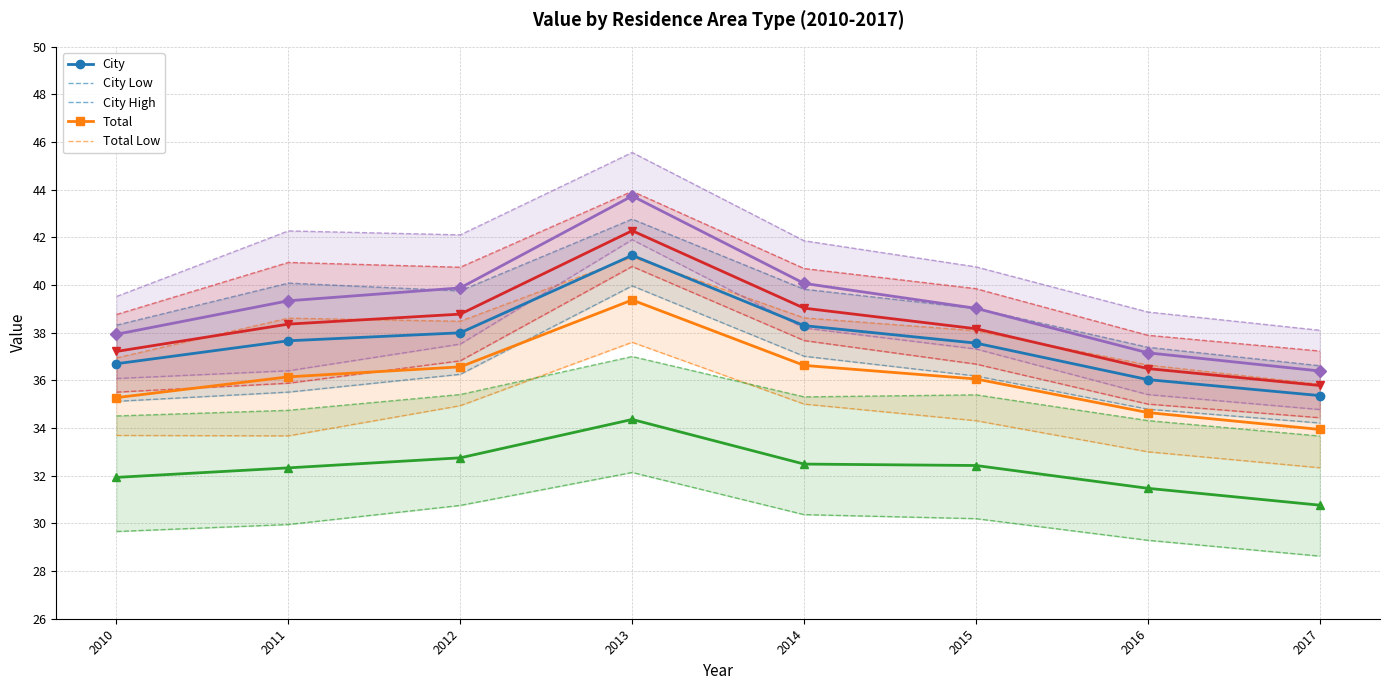

Reading left to right, list all the values displayed in this chart.

City: 2010=36.7	2011=37.7	2012=38.0	2013=41.2	2014=38.3	2015=37.6	2016=36.0	2017=35.4
Total: 2010=35.3	2011=36.1	2012=36.6	2013=39.4	2014=36.6	2015=36.1	2016=34.7	2017=33.9
Rural: 2010=31.9	2011=32.3	2012=32.8	2013=34.4	2014=32.5	2015=32.4	2016=31.5	2017=30.8
Town: 2010=37.9	2011=39.3	2012=39.9	2013=43.7	2014=40.1	2015=39.0	2016=37.2	2017=36.4
Urban: 2010=37.2	2011=38.4	2012=38.8	2013=42.3	2014=39.0	2015=38.2	2016=36.5	2017=35.8